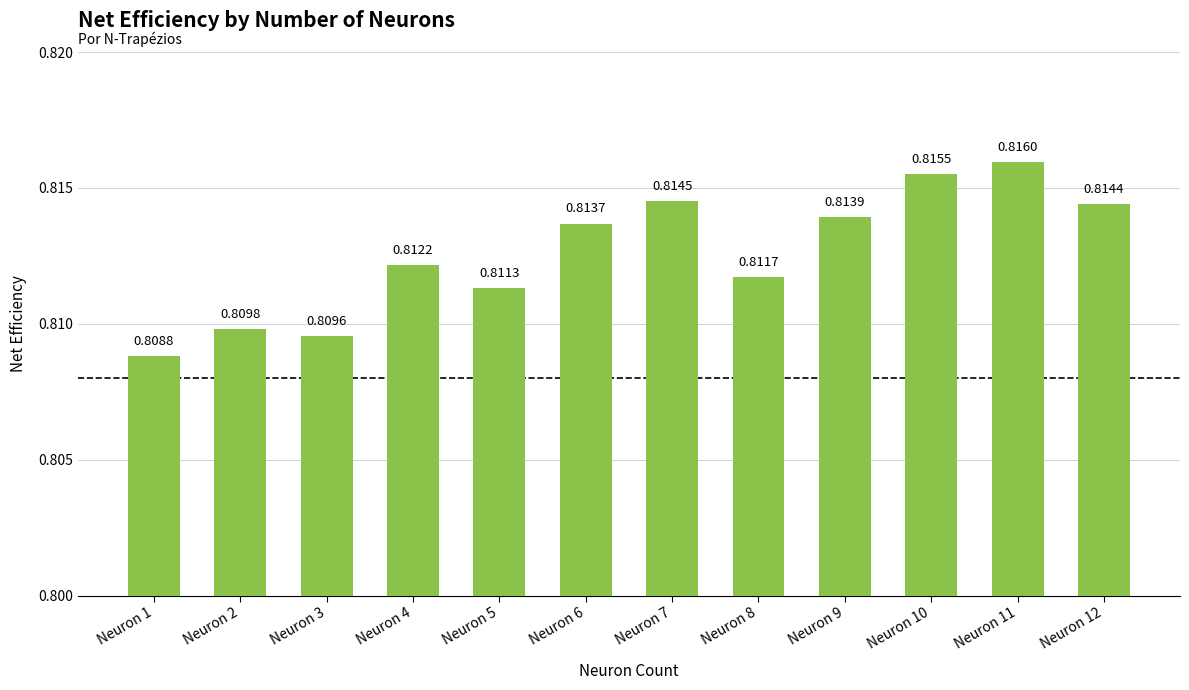

How many data points does each series have?

12